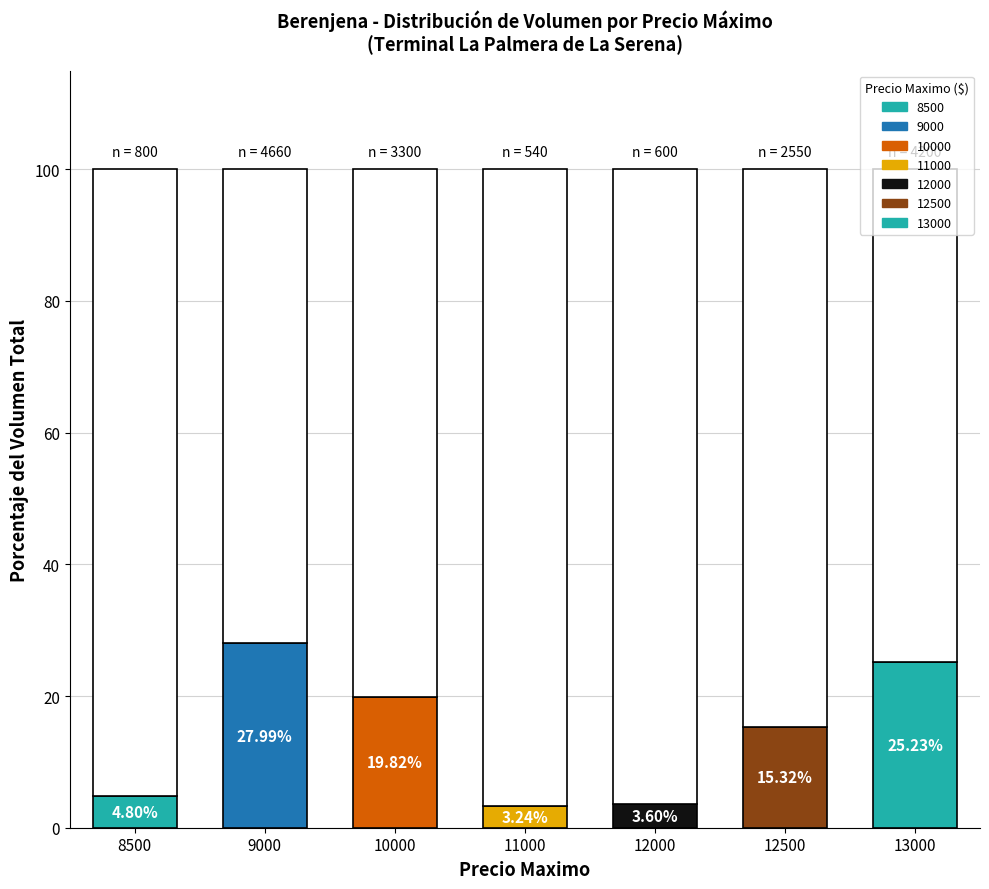

List the labels in order of value, smallest first.

11000, 12000, 8500, 12500, 10000, 13000, 9000